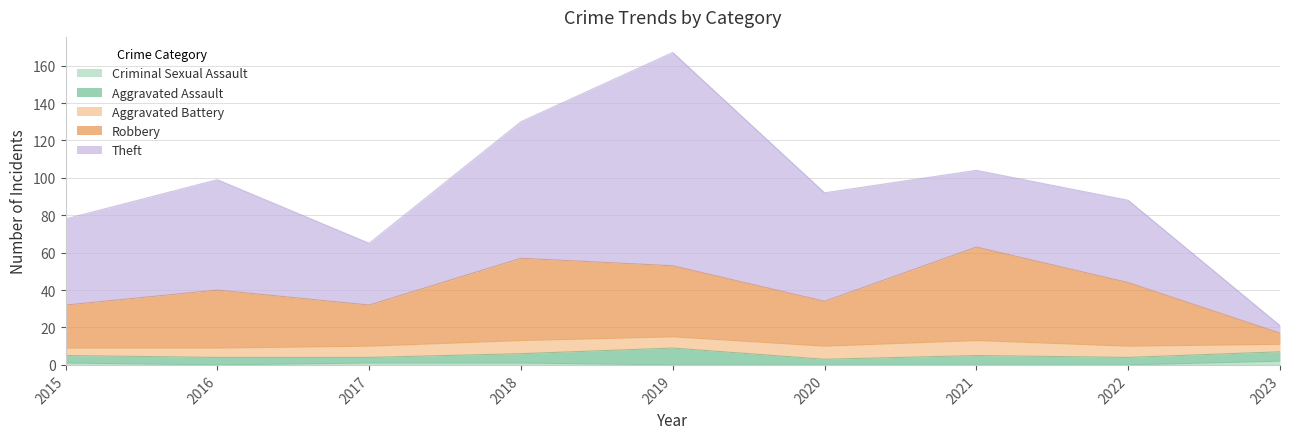

Count the number of categories in the chart.

9